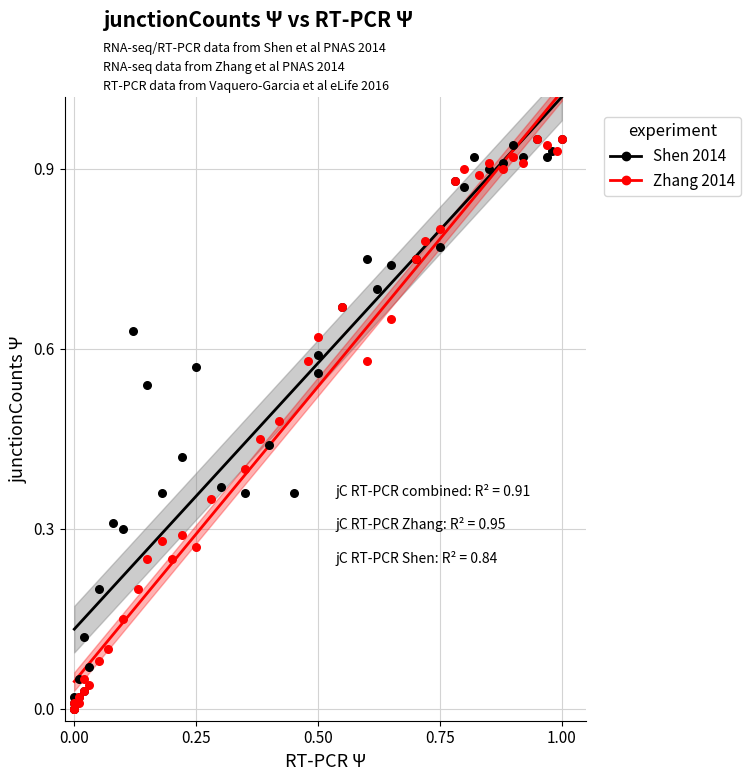

What are all the series names shown in the legend?

Shen 2014, Zhang 2014